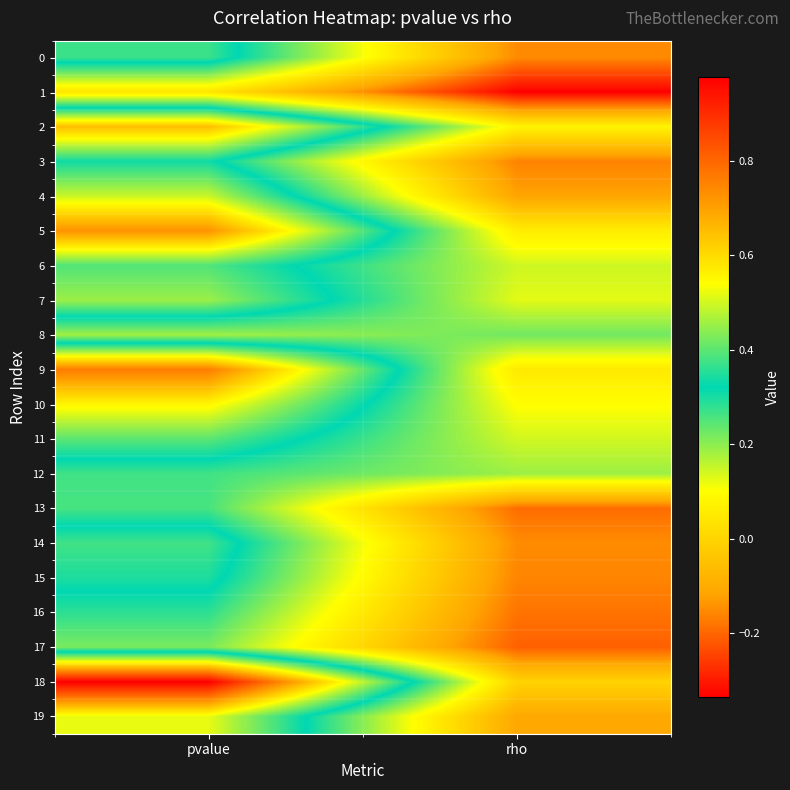

Between pvalue and rho, which is larger?

pvalue